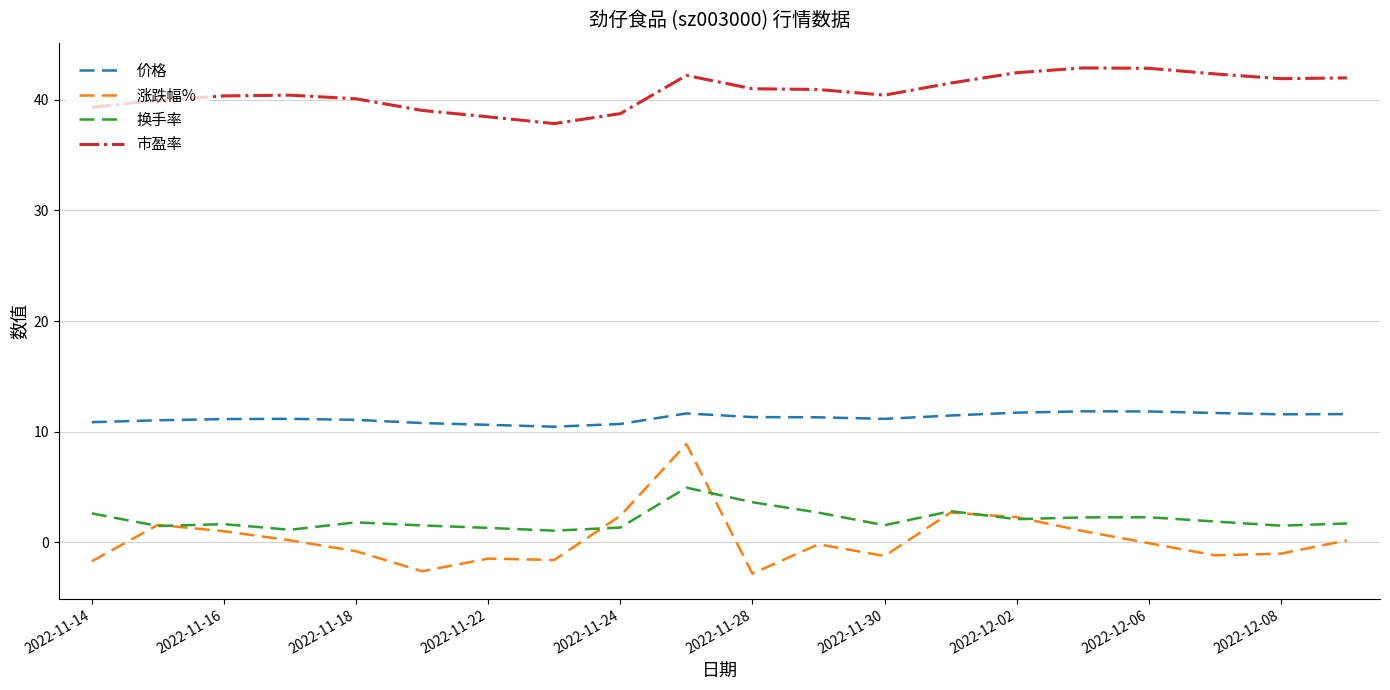

True or false: 市盈率 has more than 0 points higher than both neighbors.

True